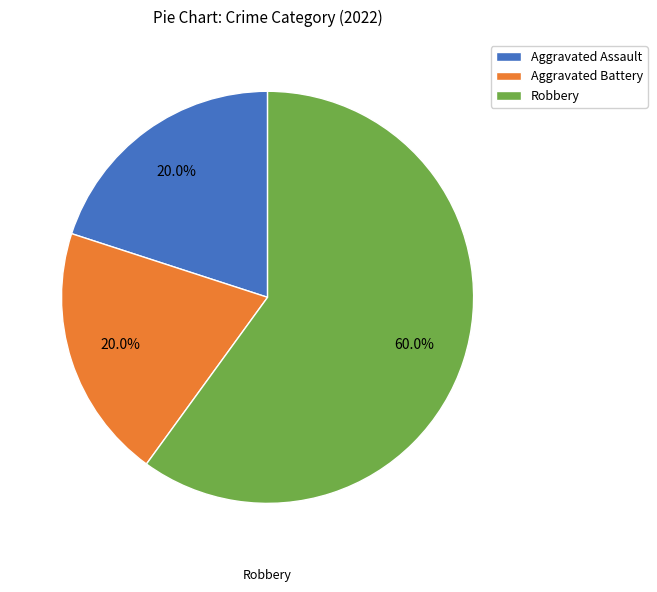

To the nearest percent, what portion does Aggravated Assault represent?

20%